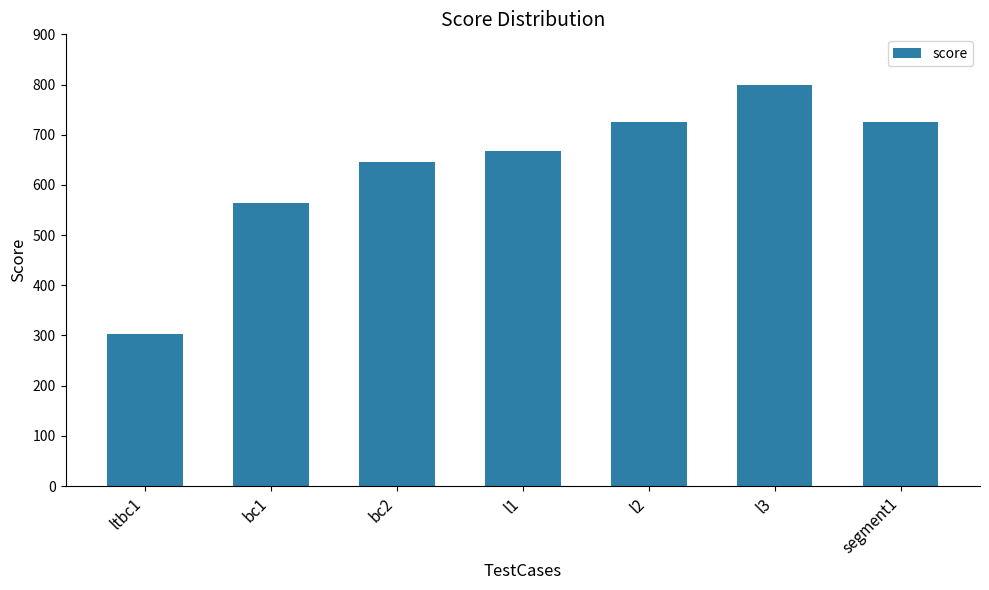

Read the value at ltbc1, to the nearest 50.

300